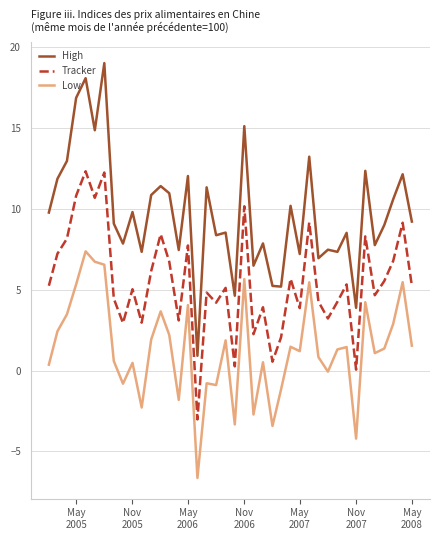

What is the difference between the maximum and second lowest values in the High series?

15.1